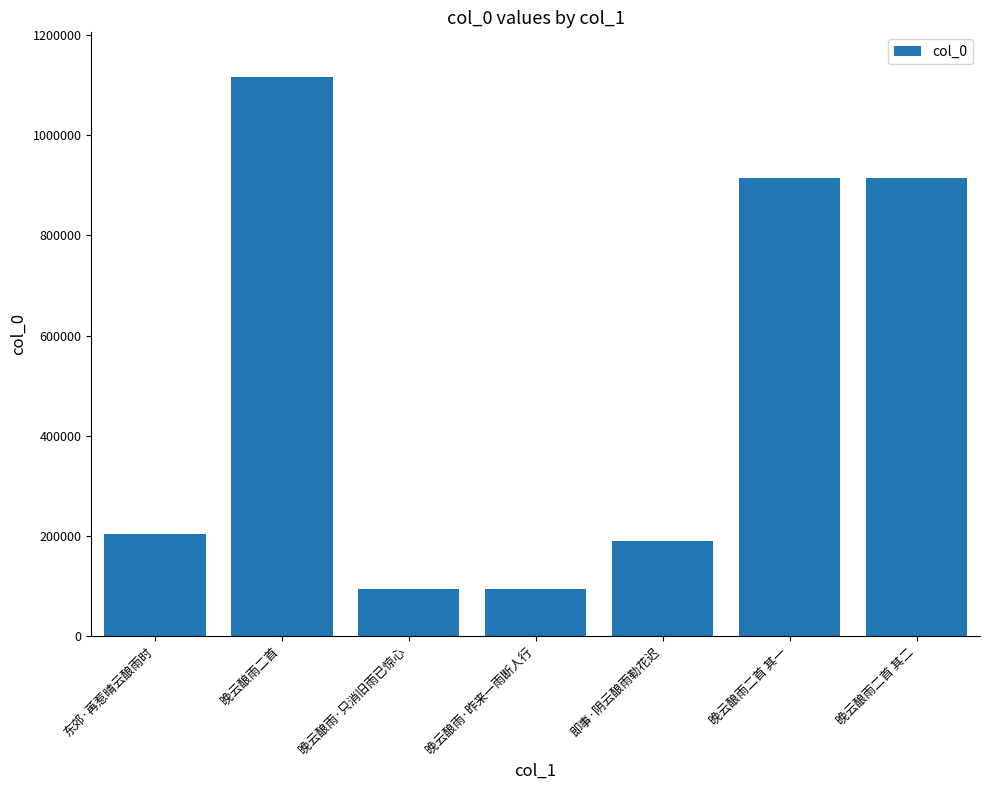

At which category does the chart reach its peak across all series?

晚云酿雨二首